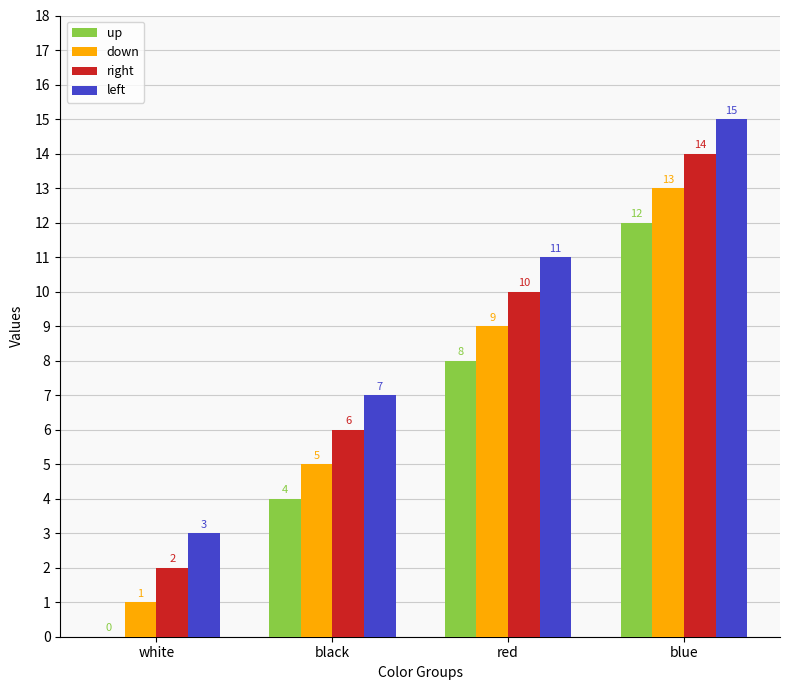

Which series has the largest total across all categories?

left